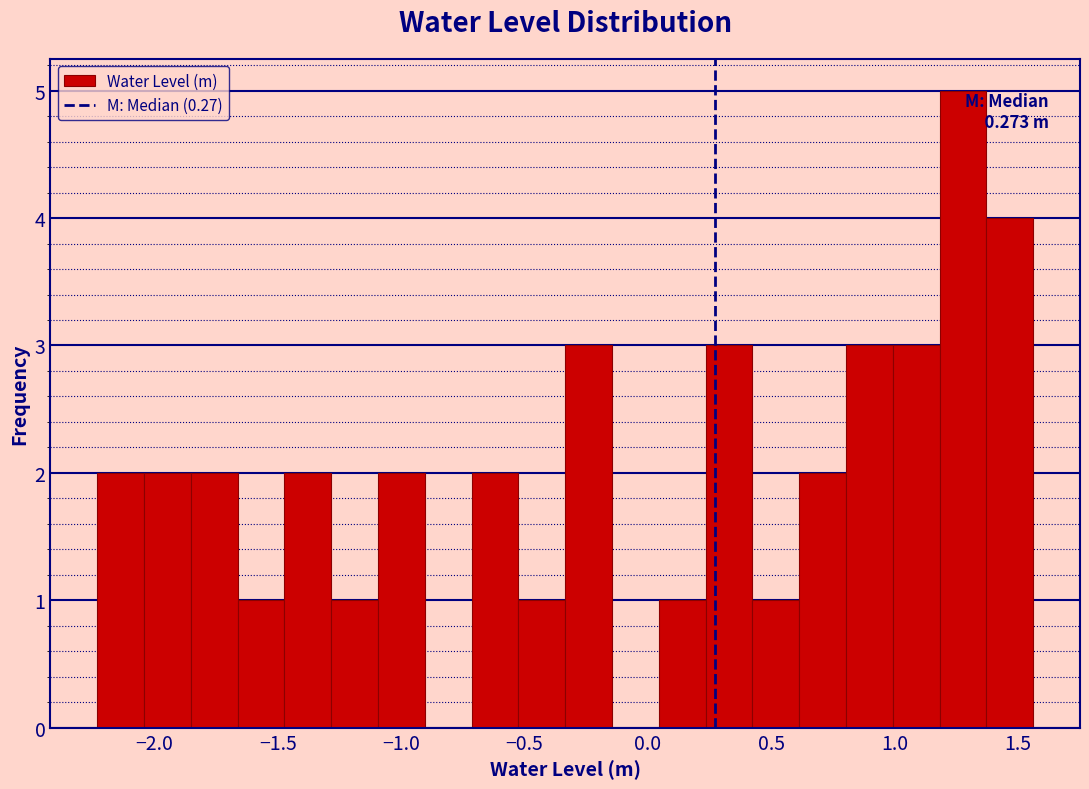

Around what value on the x-axis is the tallest bar? Give the approximate position of its centre, as read against the axis.

1.30